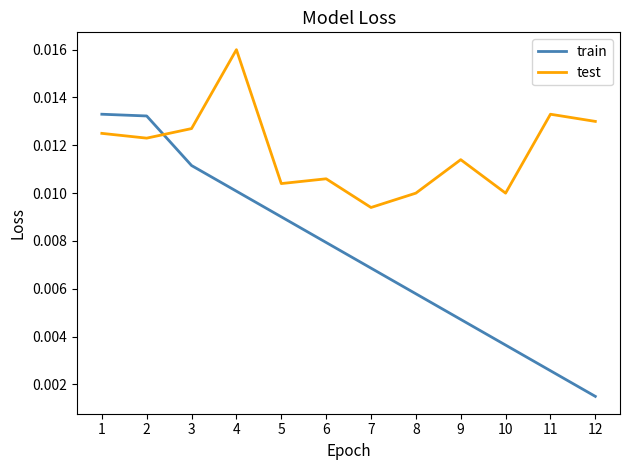

How many interior local peaks does the test series have?

4